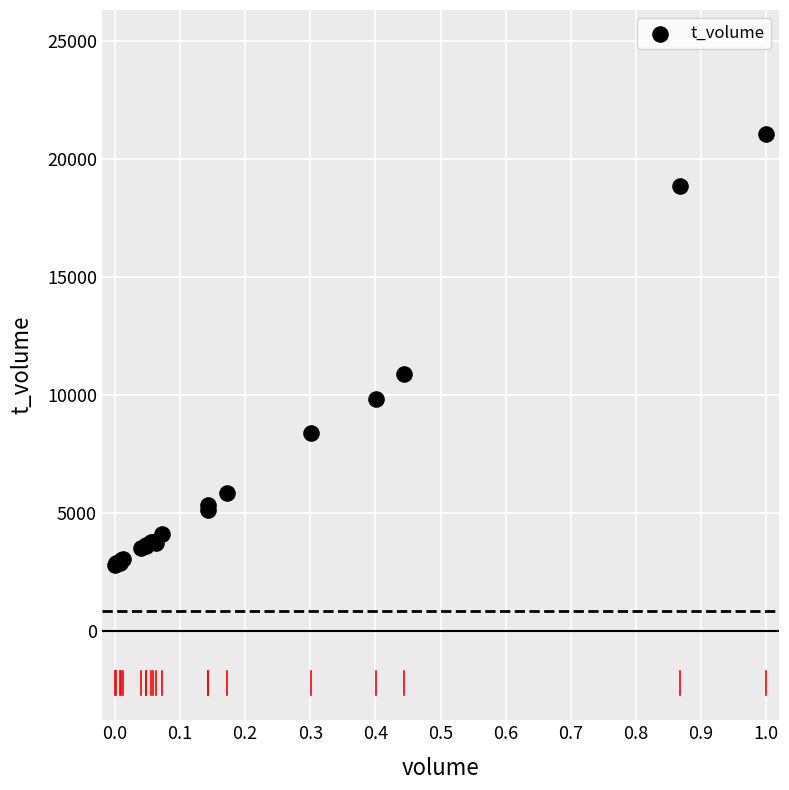

What Y value in the scatter plot is closest to 11916?

10904